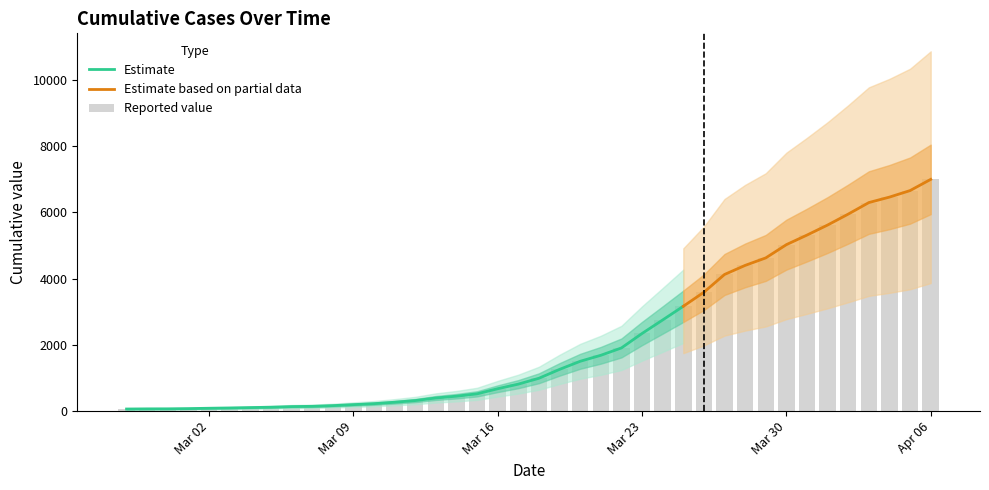

The value at 2020-03-19 is 498. True or false?

False